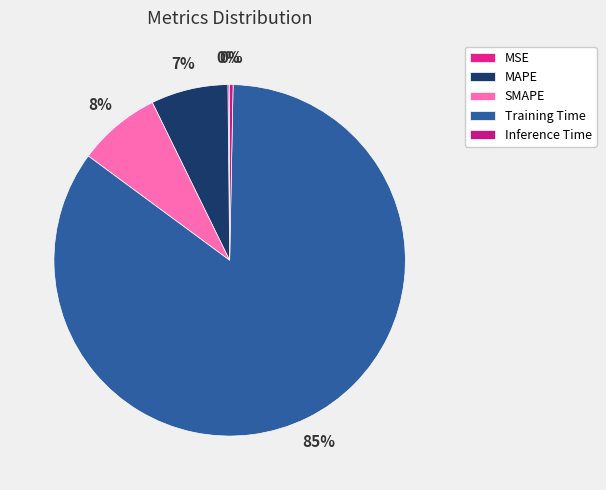

Does Training Time account for over 50% of the chart?

Yes